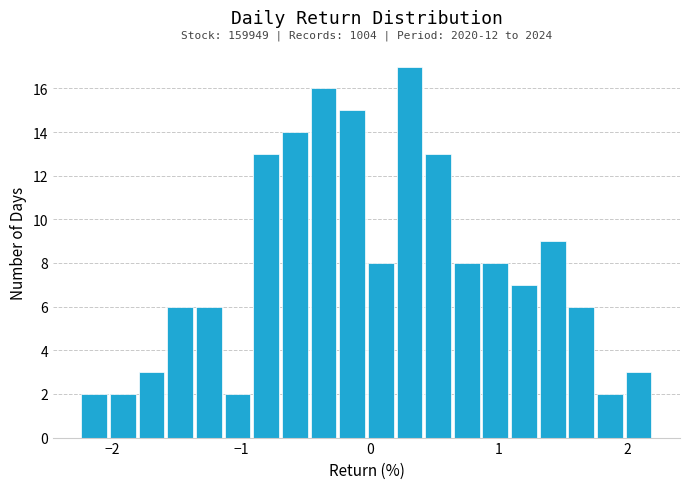

Read against the x-axis, roughly where is the centre of the tallest bar?

0.3